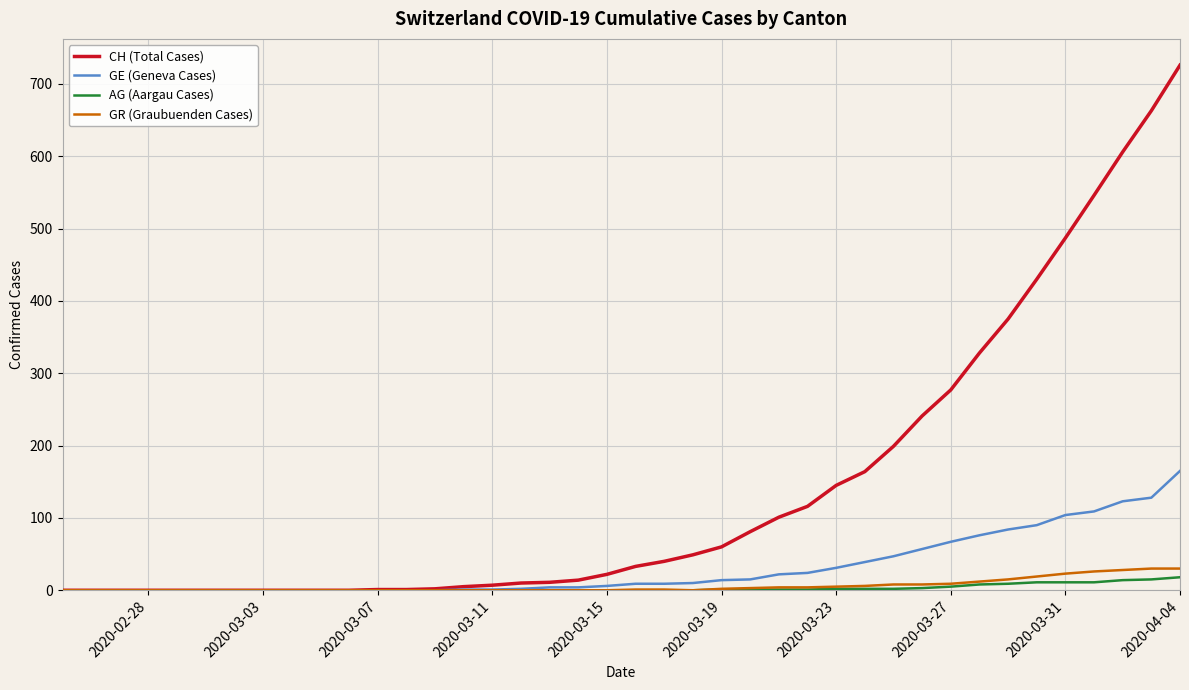

Which series has the largest total across all categories?

CH (Total Cases)